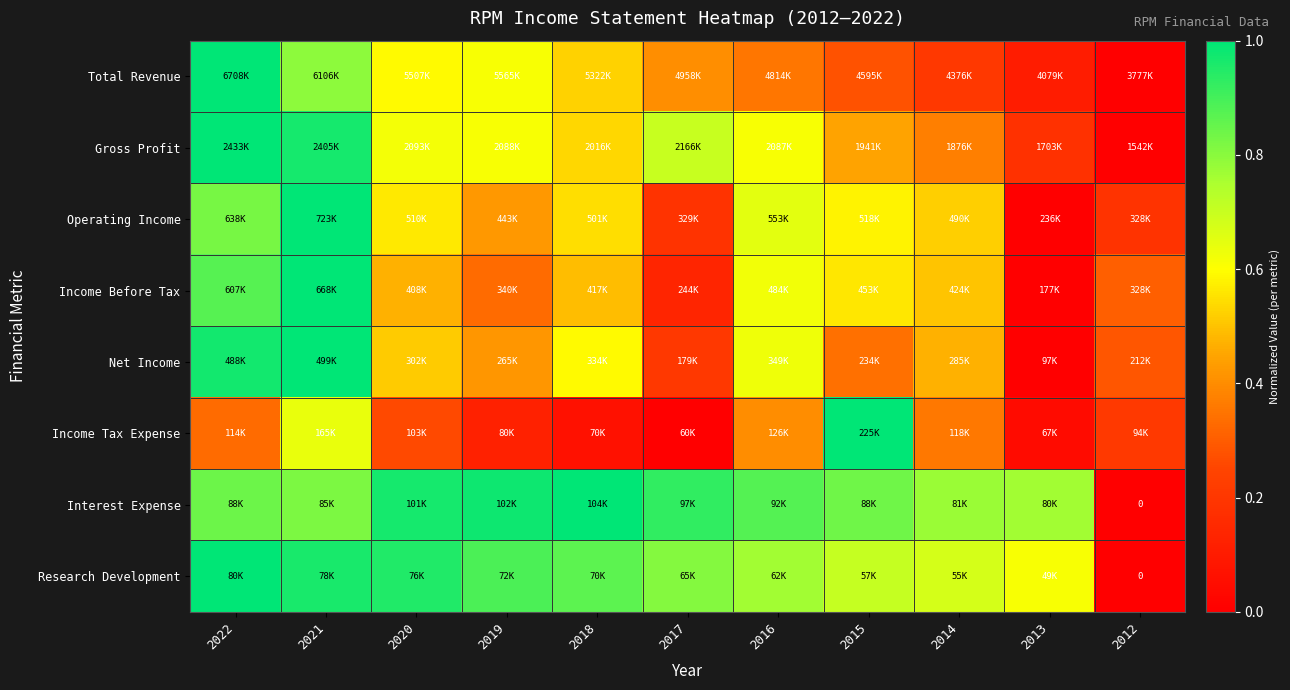

Is it true that Research Development equals 0.7 at 2014?

True